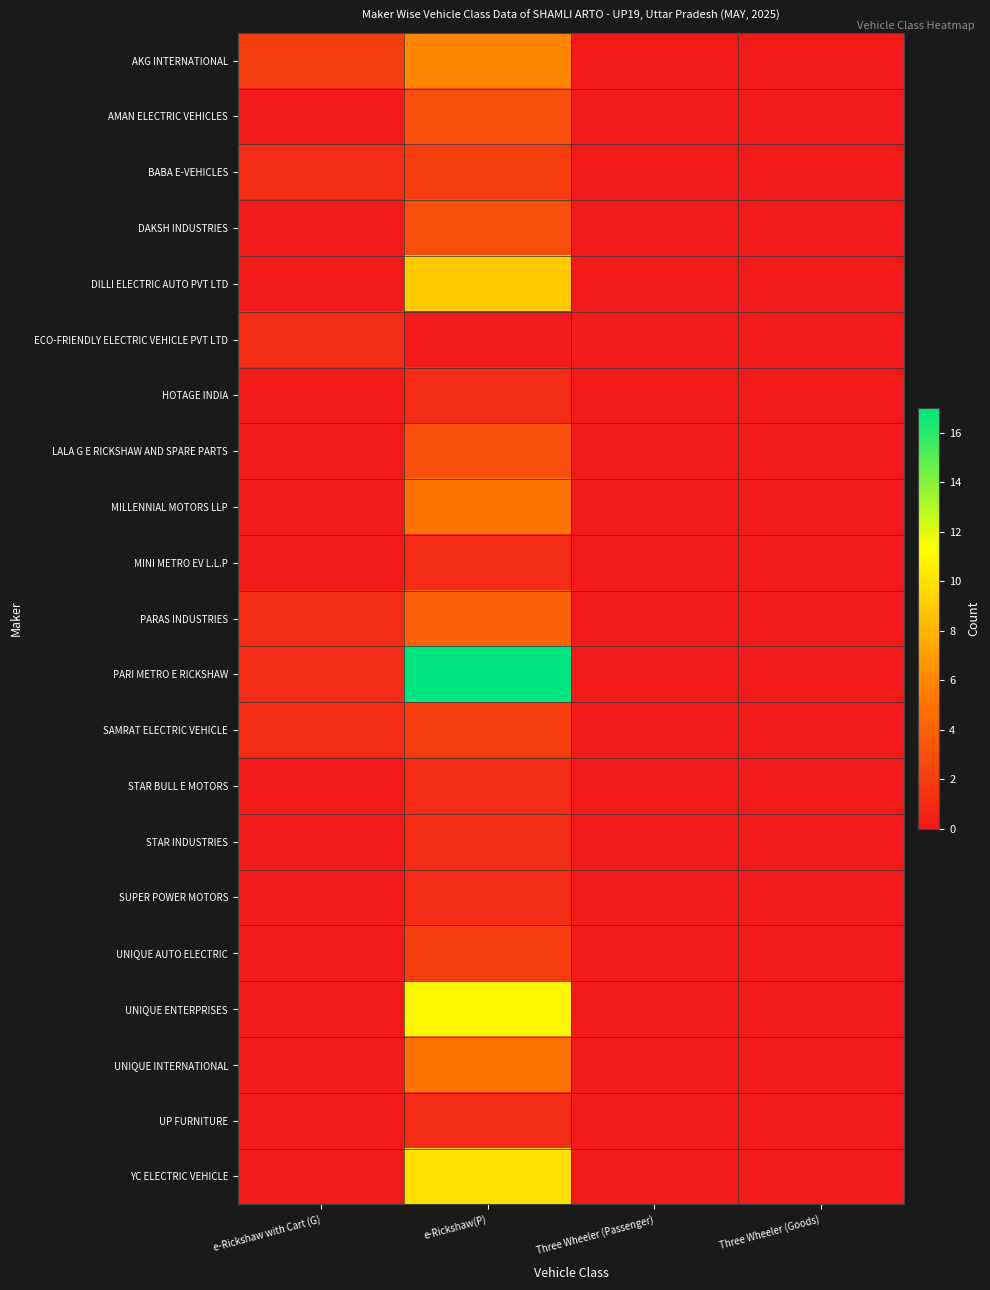

Reading right to left, list all the values displayed in this chart.

AKG INTERNATIONAL: Three Wheeler (Goods)=0	Three Wheeler (Passenger)=0	e-Rickshaw(P)=6	e-Rickshaw with Cart (G)=2
AMAN ELECTRIC VEHICLES: Three Wheeler (Goods)=0	Three Wheeler (Passenger)=0	e-Rickshaw(P)=3	e-Rickshaw with Cart (G)=0
BABA E-VEHICLES: Three Wheeler (Goods)=0	Three Wheeler (Passenger)=0	e-Rickshaw(P)=2	e-Rickshaw with Cart (G)=1
DAKSH INDUSTRIES: Three Wheeler (Goods)=0	Three Wheeler (Passenger)=0	e-Rickshaw(P)=3	e-Rickshaw with Cart (G)=0
DILLI ELECTRIC AUTO PVT LTD: Three Wheeler (Goods)=0	Three Wheeler (Passenger)=0	e-Rickshaw(P)=9	e-Rickshaw with Cart (G)=0
ECO-FRIENDLY ELECTRIC VEHICLE PVT LTD: Three Wheeler (Goods)=0	Three Wheeler (Passenger)=0	e-Rickshaw(P)=0	e-Rickshaw with Cart (G)=1
HOTAGE INDIA: Three Wheeler (Goods)=0	Three Wheeler (Passenger)=0	e-Rickshaw(P)=1	e-Rickshaw with Cart (G)=0
LALA G E RICKSHAW AND SPARE PARTS: Three Wheeler (Goods)=0	Three Wheeler (Passenger)=0	e-Rickshaw(P)=3	e-Rickshaw with Cart (G)=0
MILLENNIAL MOTORS LLP: Three Wheeler (Goods)=0	Three Wheeler (Passenger)=0	e-Rickshaw(P)=5	e-Rickshaw with Cart (G)=0
MINI METRO EV L.L.P: Three Wheeler (Goods)=0	Three Wheeler (Passenger)=0	e-Rickshaw(P)=1	e-Rickshaw with Cart (G)=0
PARAS INDUSTRIES: Three Wheeler (Goods)=0	Three Wheeler (Passenger)=0	e-Rickshaw(P)=4	e-Rickshaw with Cart (G)=1
PARI METRO E RICKSHAW: Three Wheeler (Goods)=0	Three Wheeler (Passenger)=0	e-Rickshaw(P)=17	e-Rickshaw with Cart (G)=1
SAMRAT ELECTRIC VEHICLE: Three Wheeler (Goods)=0	Three Wheeler (Passenger)=0	e-Rickshaw(P)=2	e-Rickshaw with Cart (G)=1
STAR BULL E MOTORS: Three Wheeler (Goods)=0	Three Wheeler (Passenger)=0	e-Rickshaw(P)=1	e-Rickshaw with Cart (G)=0
STAR INDUSTRIES: Three Wheeler (Goods)=0	Three Wheeler (Passenger)=0	e-Rickshaw(P)=1	e-Rickshaw with Cart (G)=0
SUPER POWER MOTORS: Three Wheeler (Goods)=0	Three Wheeler (Passenger)=0	e-Rickshaw(P)=1	e-Rickshaw with Cart (G)=0
UNIQUE AUTO ELECTRIC: Three Wheeler (Goods)=0	Three Wheeler (Passenger)=0	e-Rickshaw(P)=2	e-Rickshaw with Cart (G)=0
UNIQUE ENTERPRISES: Three Wheeler (Goods)=0	Three Wheeler (Passenger)=0	e-Rickshaw(P)=11	e-Rickshaw with Cart (G)=0
UNIQUE INTERNATIONAL: Three Wheeler (Goods)=0	Three Wheeler (Passenger)=0	e-Rickshaw(P)=5	e-Rickshaw with Cart (G)=0
UP FURNITURE: Three Wheeler (Goods)=0	Three Wheeler (Passenger)=0	e-Rickshaw(P)=1	e-Rickshaw with Cart (G)=0
YC ELECTRIC VEHICLE: Three Wheeler (Goods)=0	Three Wheeler (Passenger)=0	e-Rickshaw(P)=10	e-Rickshaw with Cart (G)=0